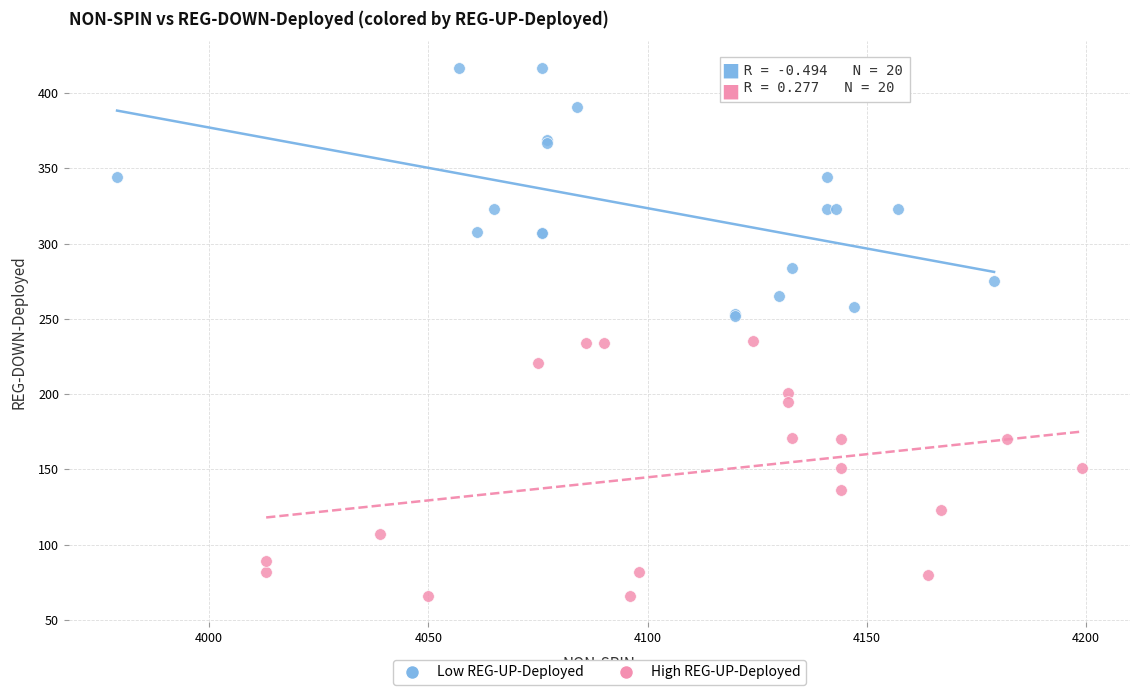

What are all the series names shown in the legend?

Low REG-UP-Deployed, High REG-UP-Deployed